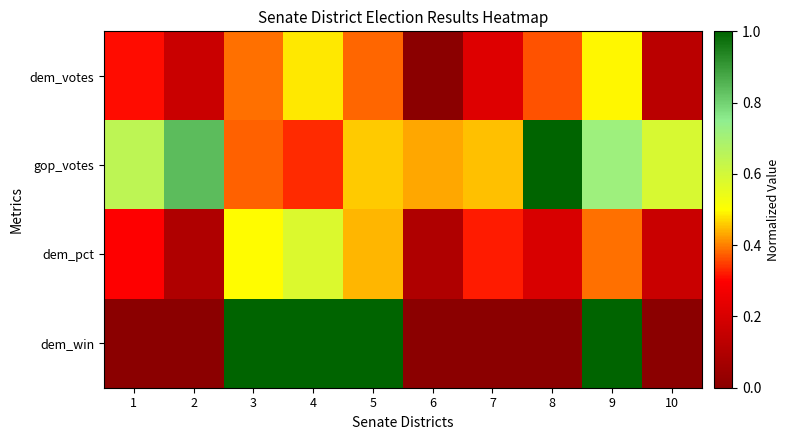

What is the total value across all series at 7?

1.0